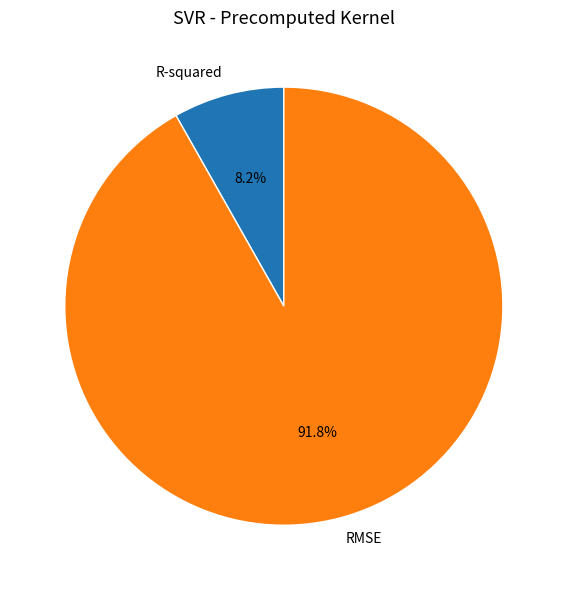

What percentage is the RMSE slice, to the nearest percent?

92%